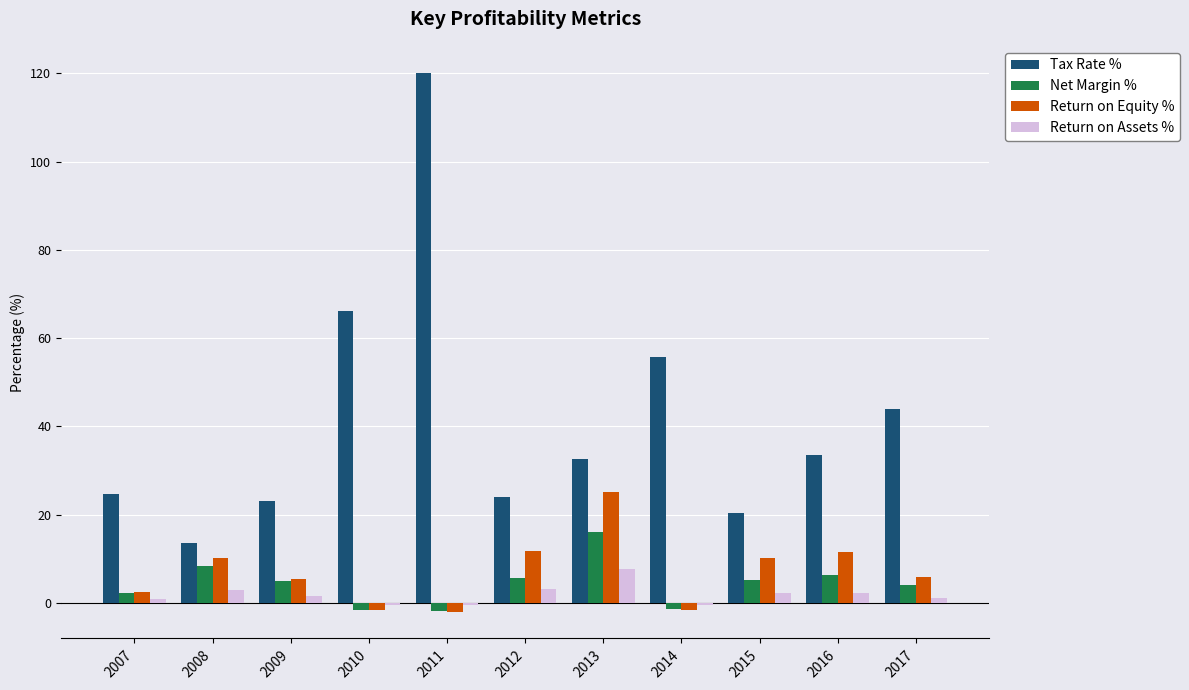

Is the value of Return on Equity % at 2009 greater than the value of Net Margin % at 2008?

No